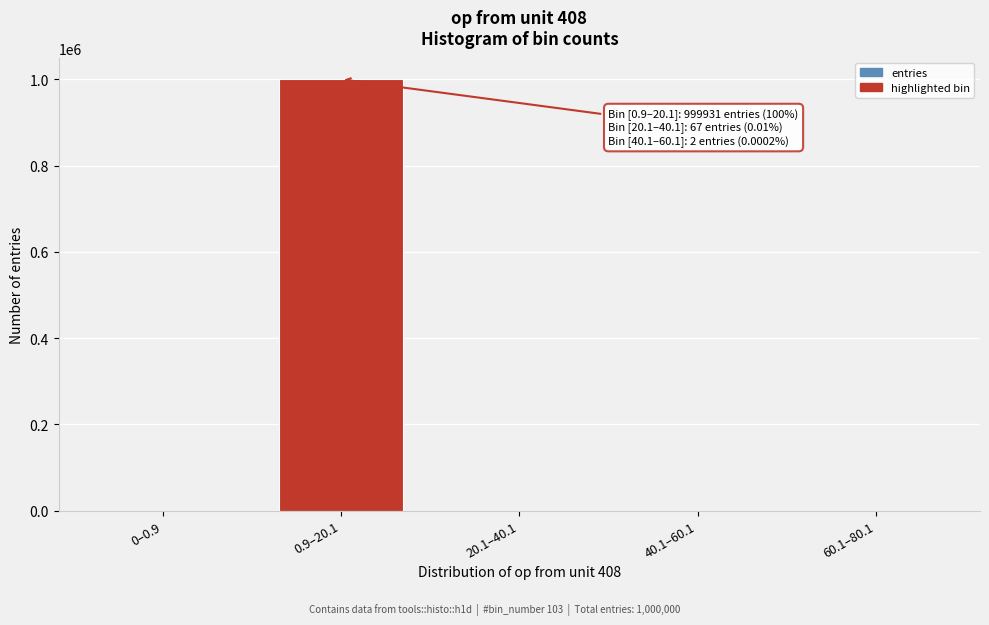

What is the sum of all values?

1000000